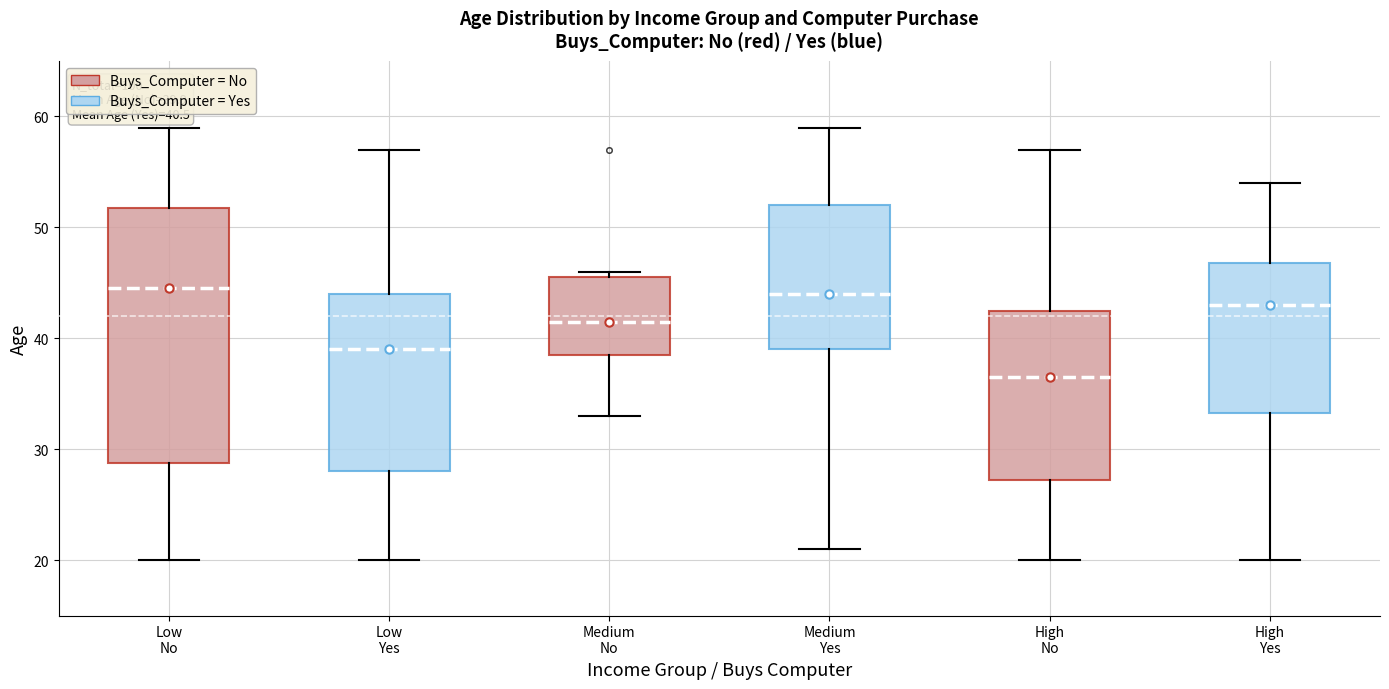

Which box is the tallest, from its lower edge to its upper edge?

Low No